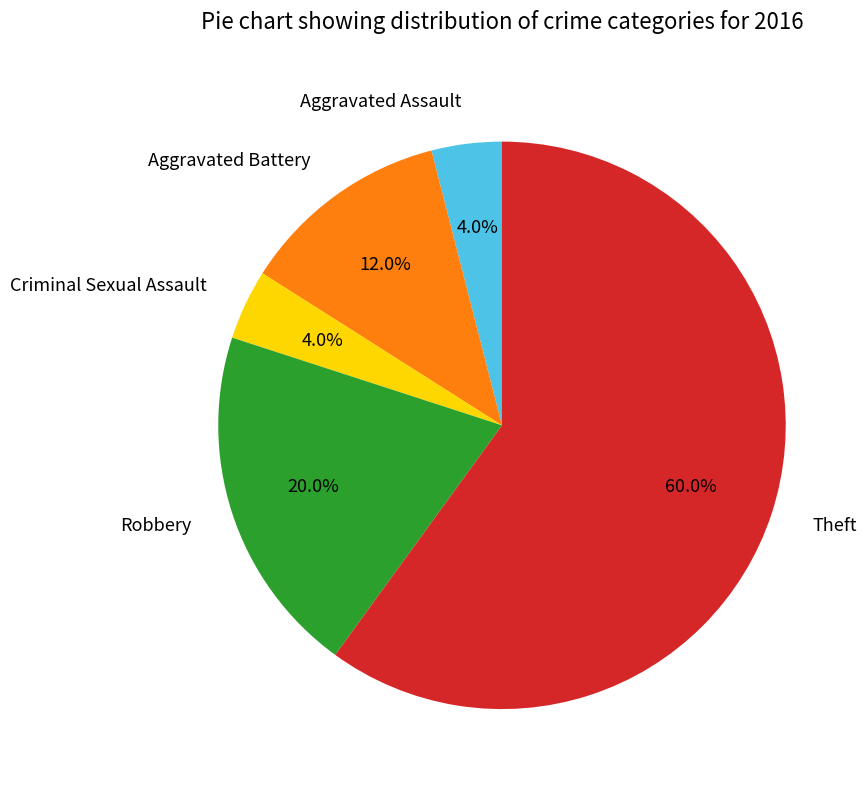

Which has a higher value, Theft or Criminal Sexual Assault?

Theft